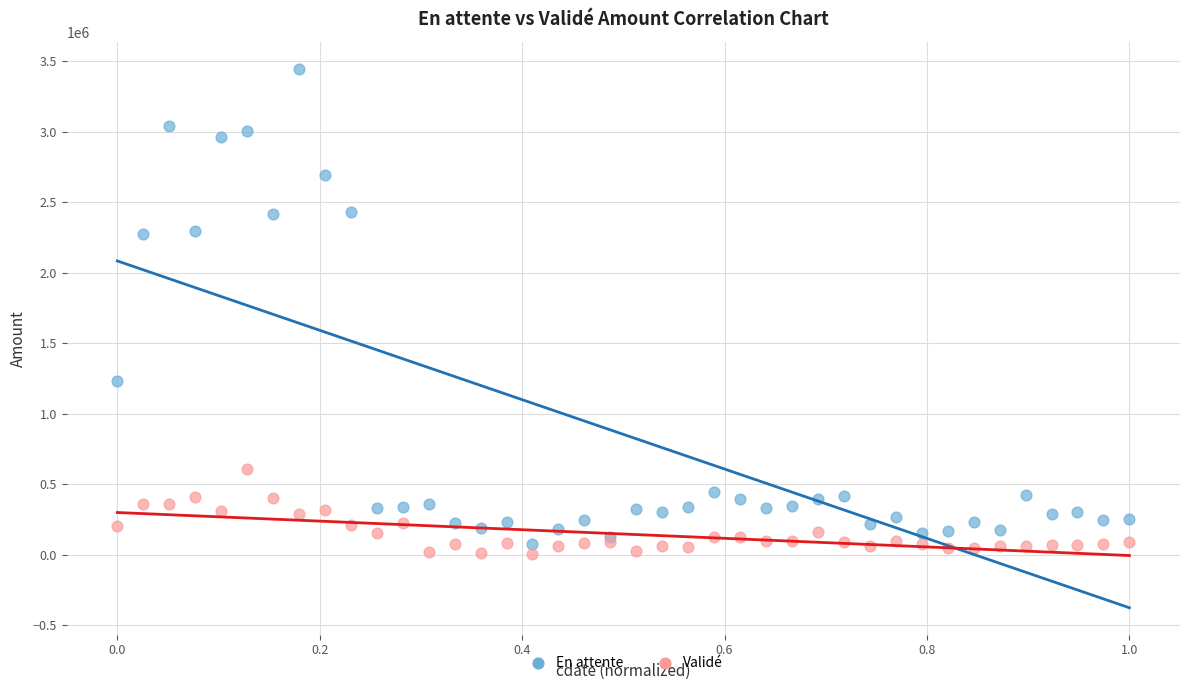

What are all the series names shown in the legend?

En attente, Validé